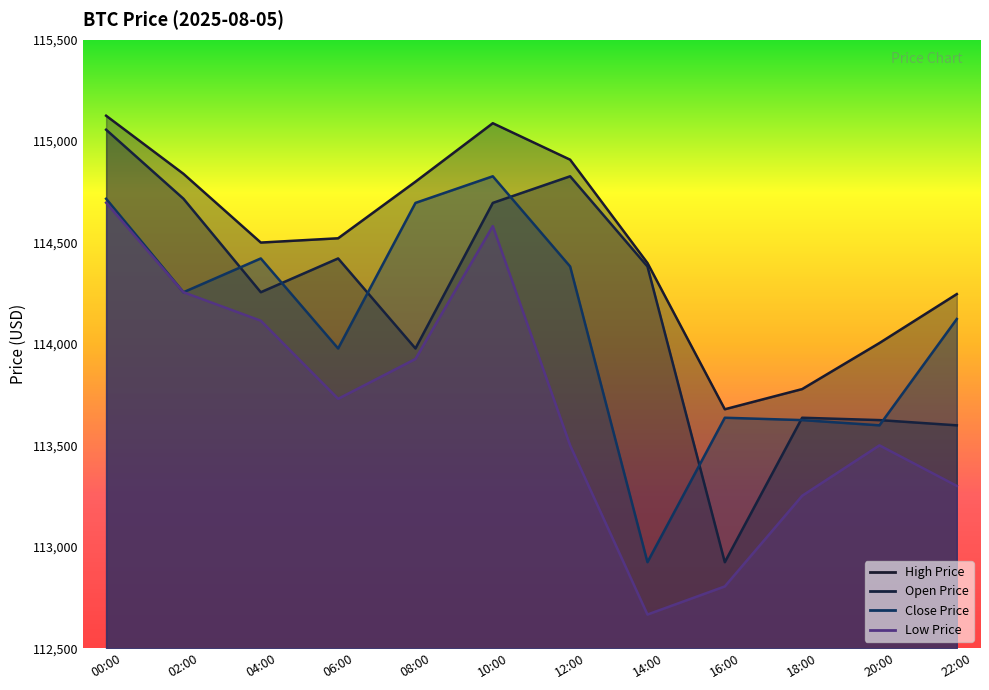

Rank the series at 06:00 from highest to lowest value.

highPrice, openPrice, closePrice, lowPrice